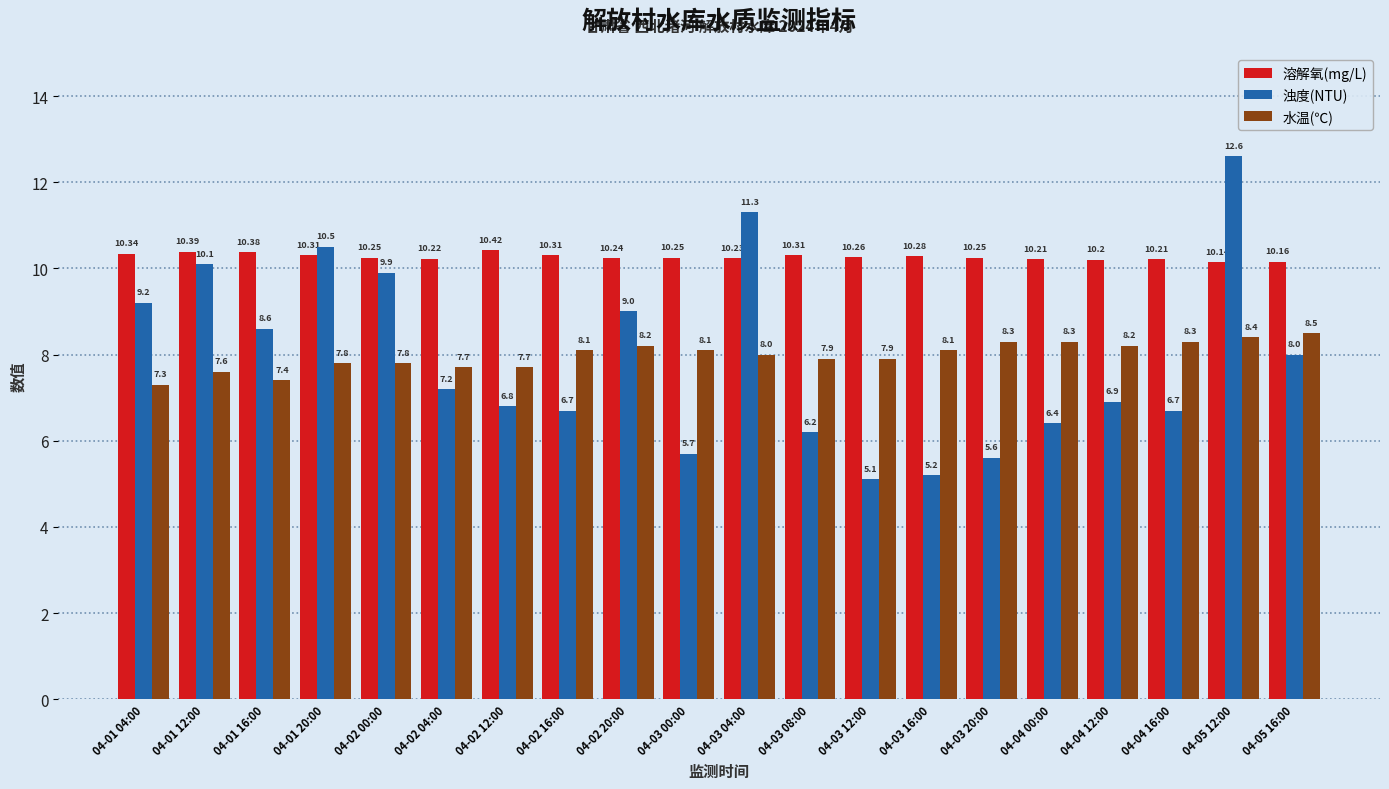

What is the difference between the 水温(℃) values at 04-04 00:00 and 04-03 04:00?

0.3